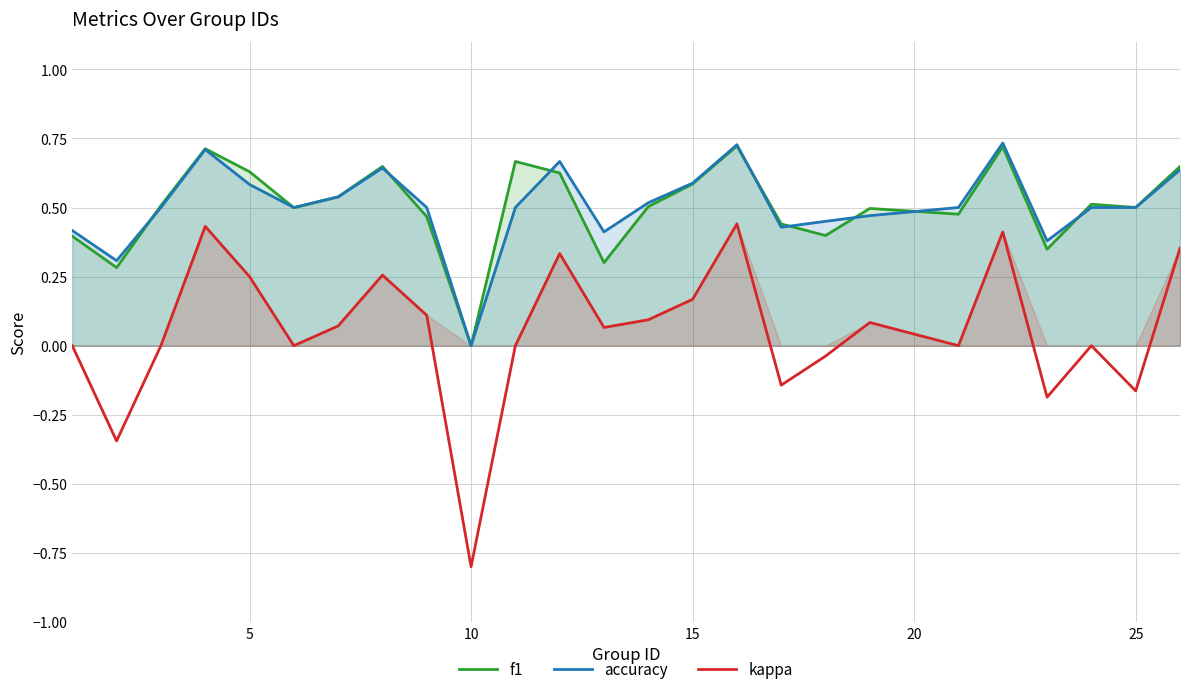

Which series has the widest spread of values?

kappa